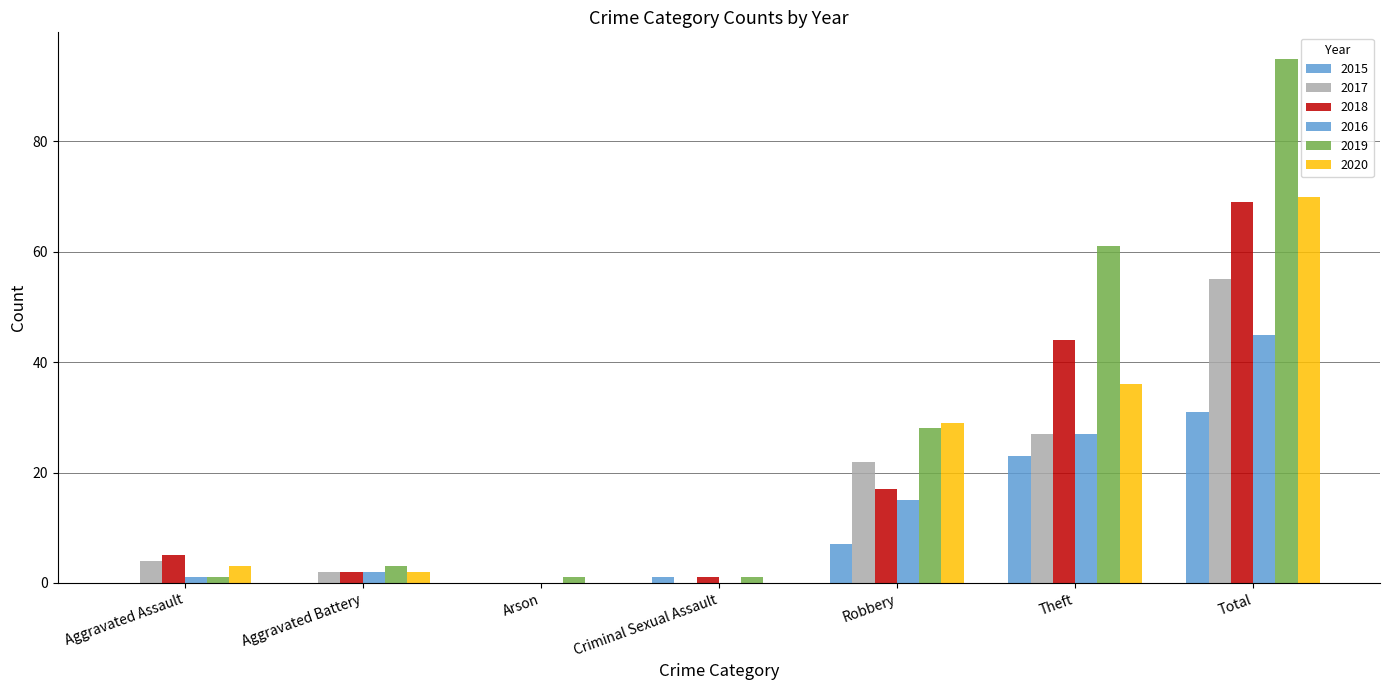

What is the label of the 6th bar from the right?

Aggravated Battery